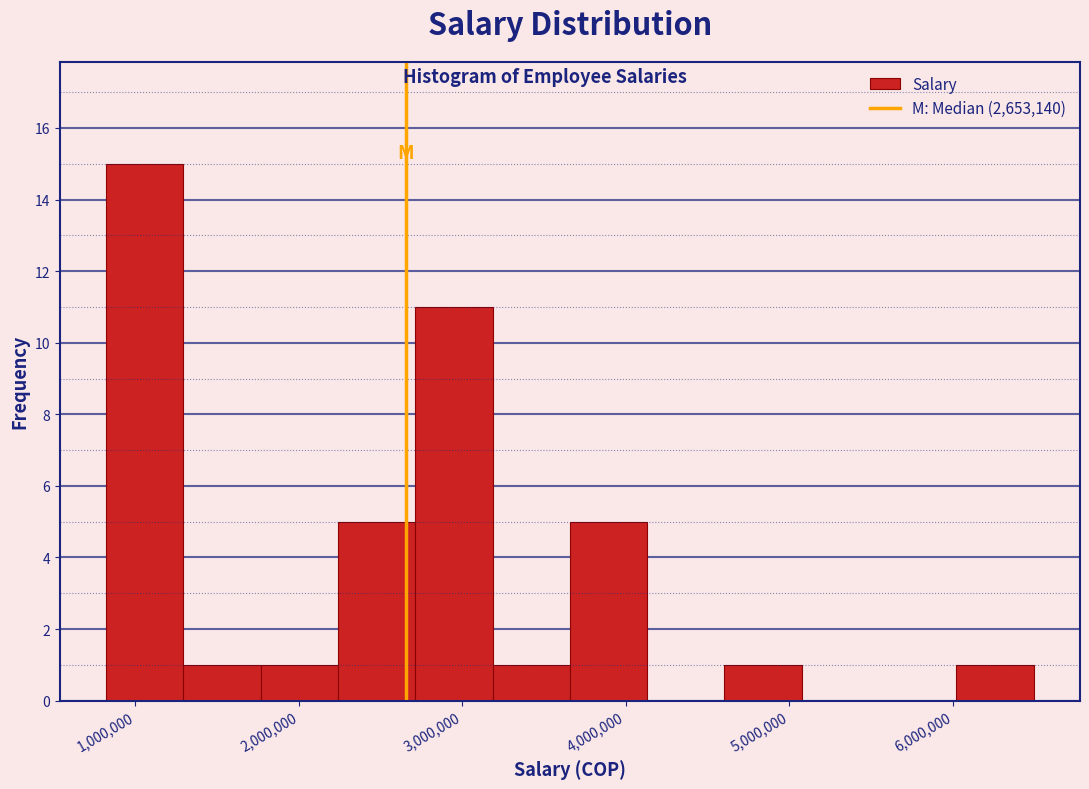

Over which range of the x-axis is the bar tallest?

800000 to 1300000